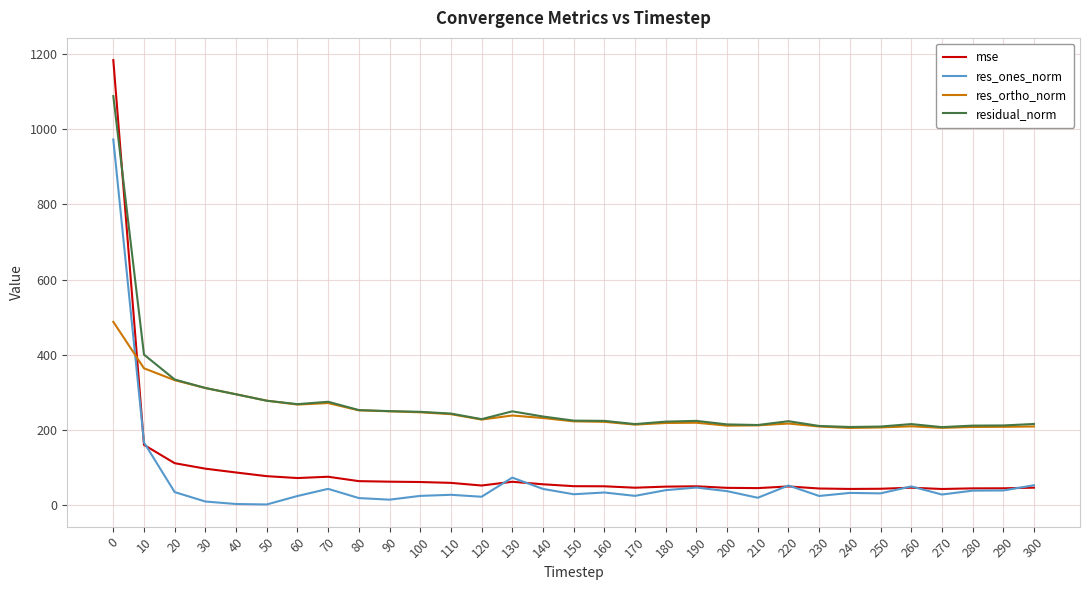

What is the total value across all series at 140?

566.7